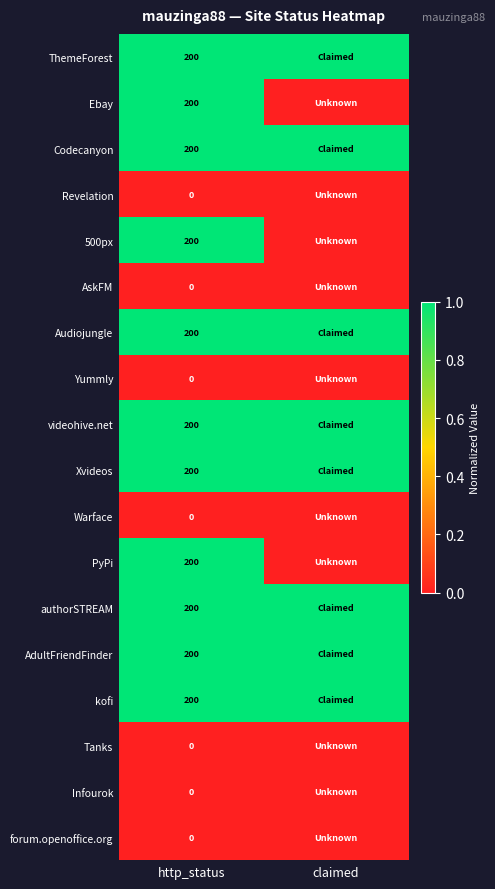

What is the maximum value shown in the chart?

1